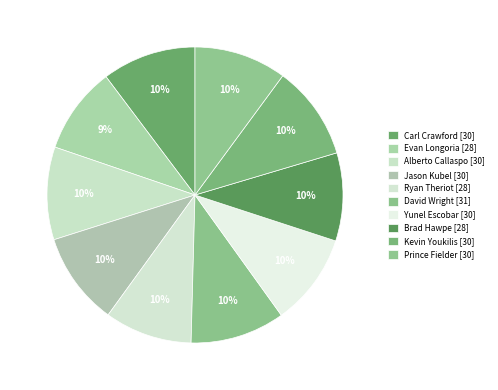

Is there any slice that represents more than half of the pie?

No